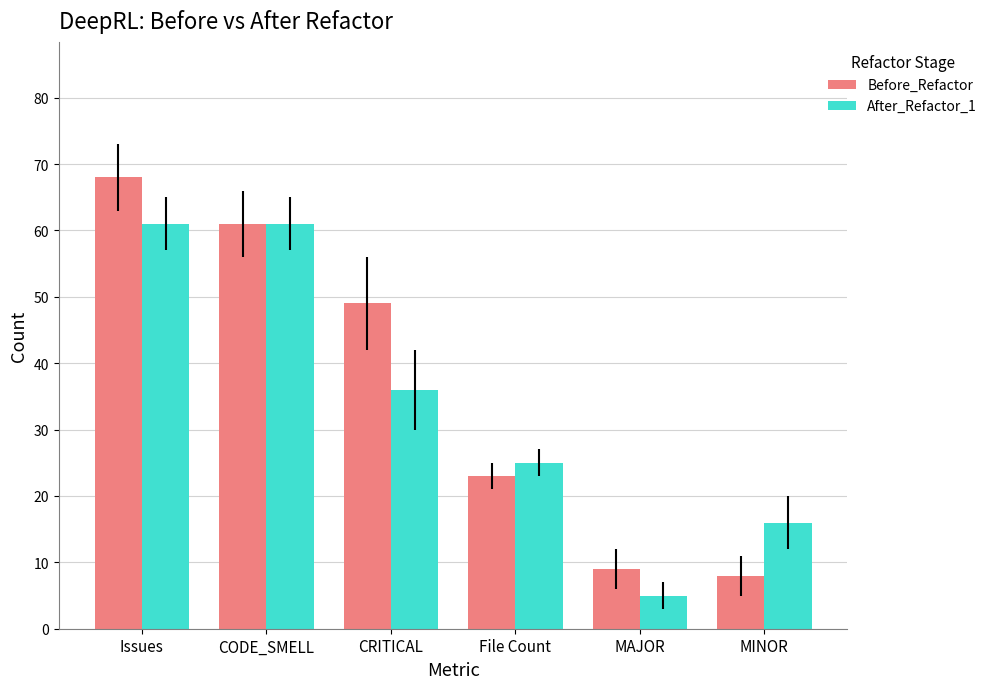

At how many categories does at least one series exceed 62?

1